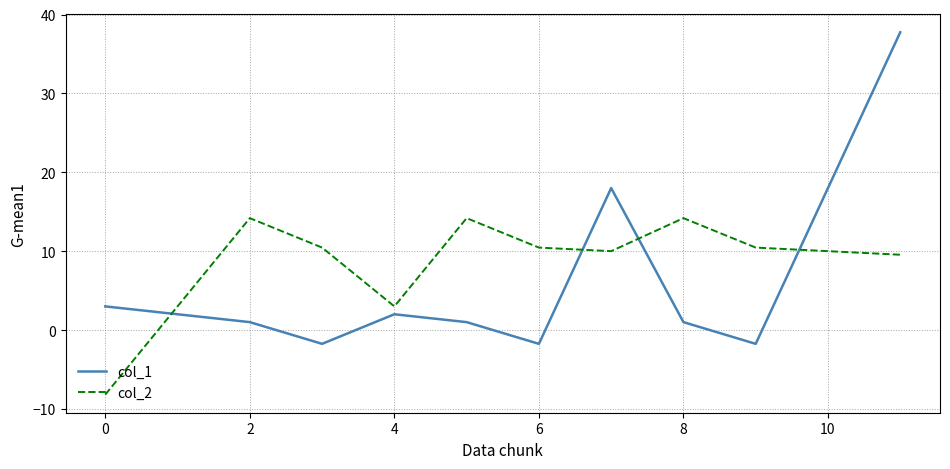

What is the greatest value displayed?

37.8